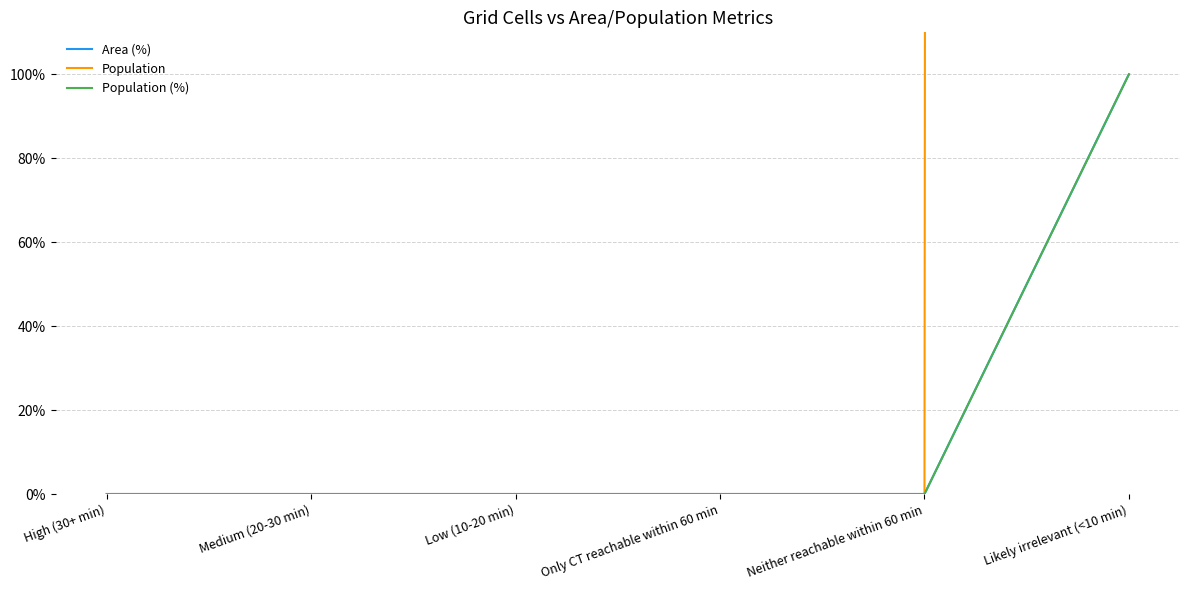

Is the value of Population at Low (10-20 min) greater than the value of Population (%) at Neither reachable within 60 min?

No